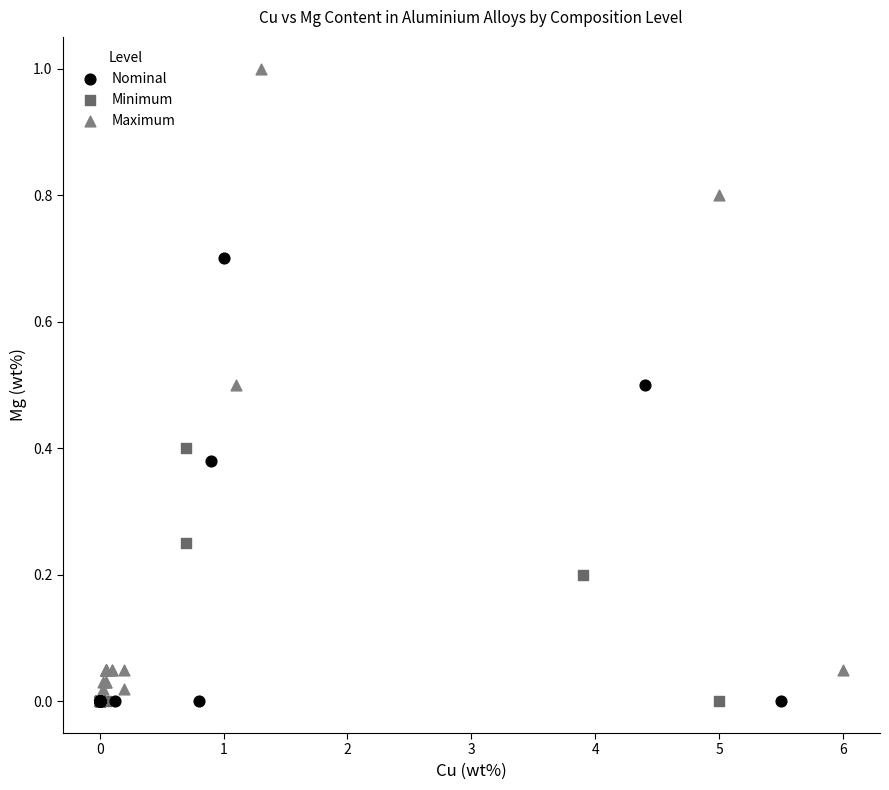

What are all the series names shown in the legend?

Nominal, Minimum, Maximum